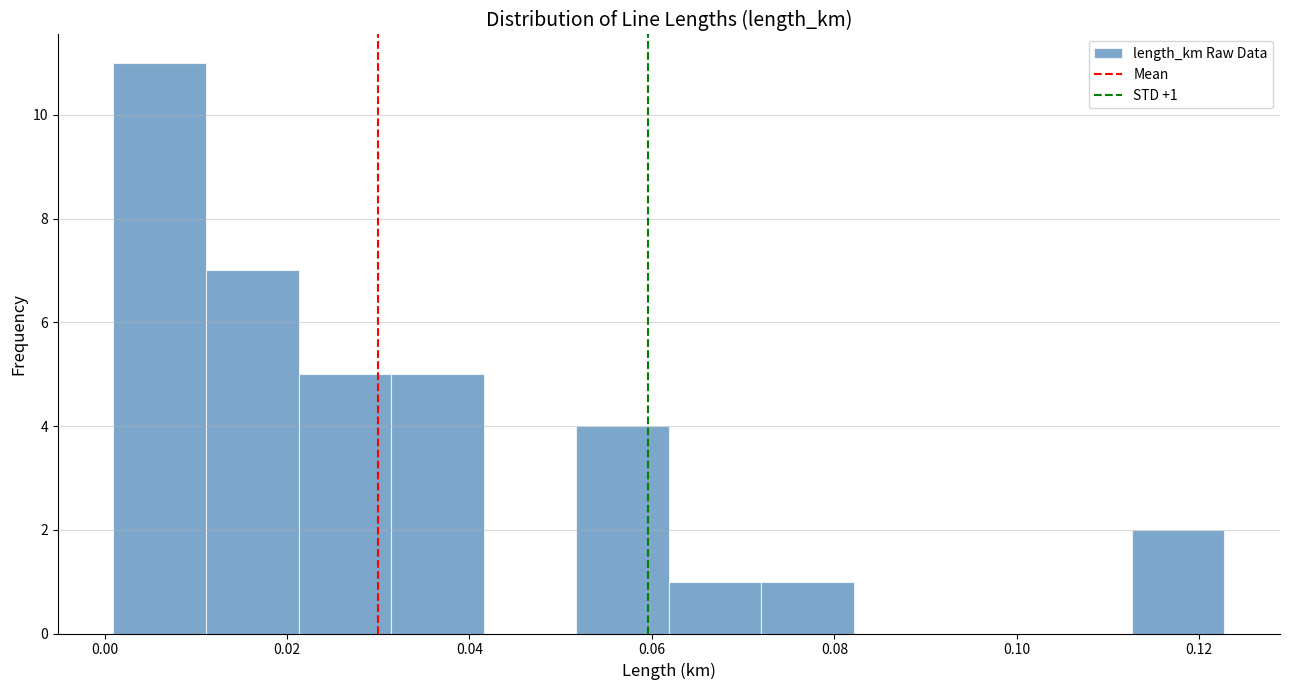

Over which range of the x-axis is the bar tallest?

0.000 to 0.012